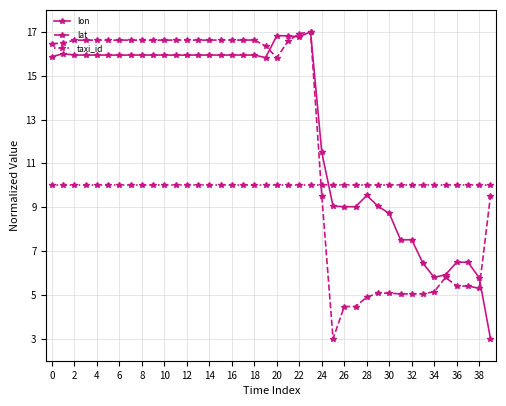

True or false: lon has more than 1 interior local peaks.

True